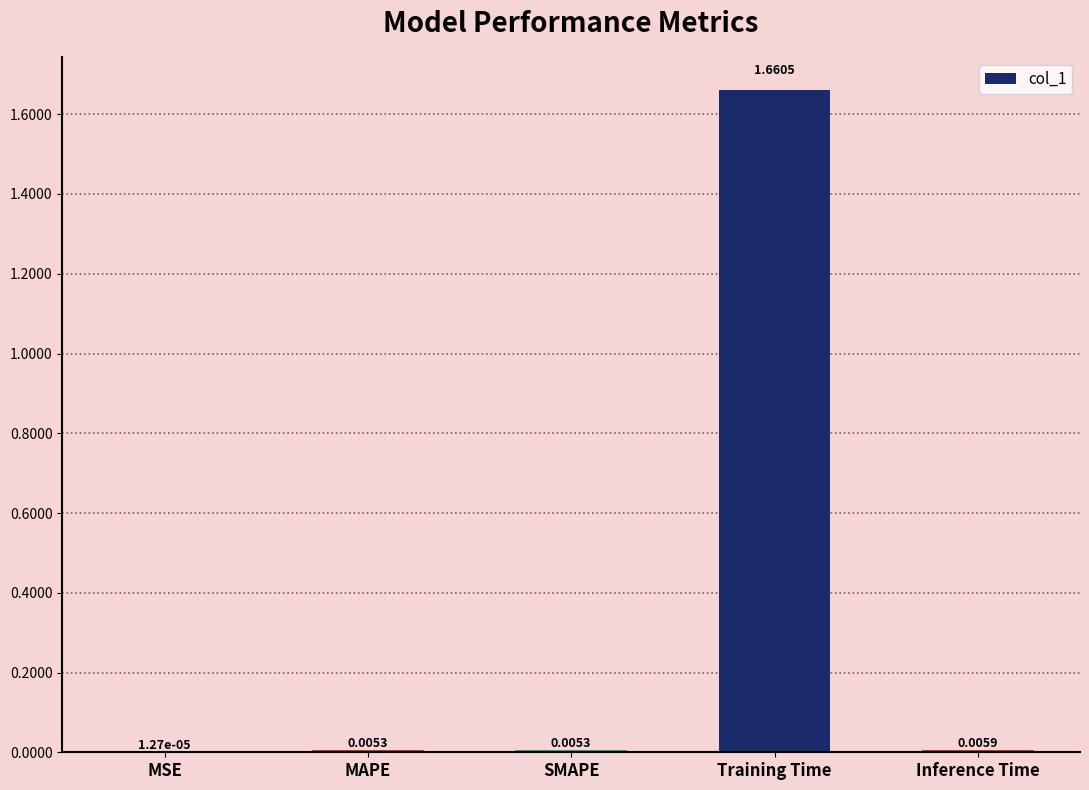

Which label corresponds to the largest value in the chart?

Training Time